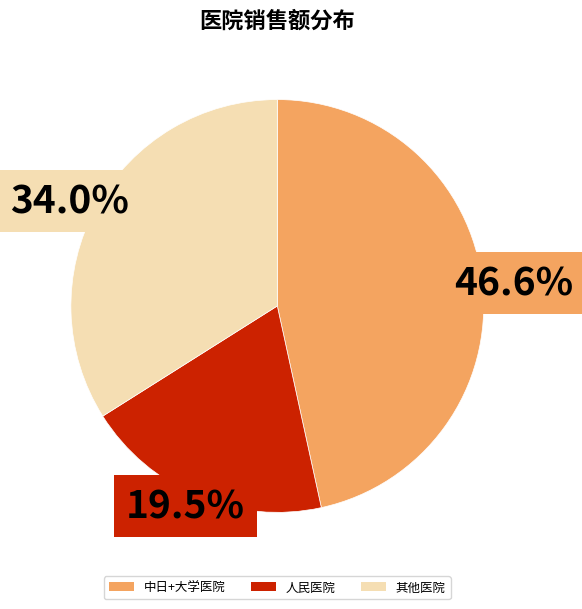

Is it true that 人民医院 is 11% of the pie?

False